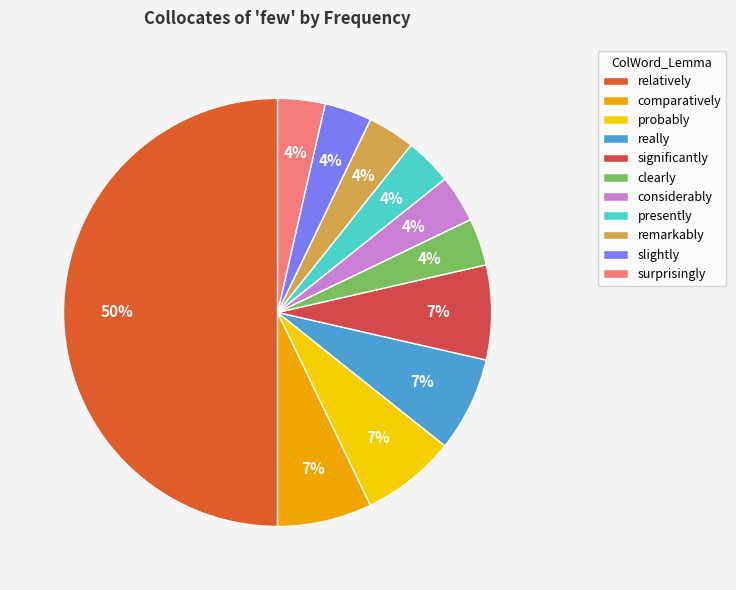

To the nearest percent, what is the average slice percentage?

9%